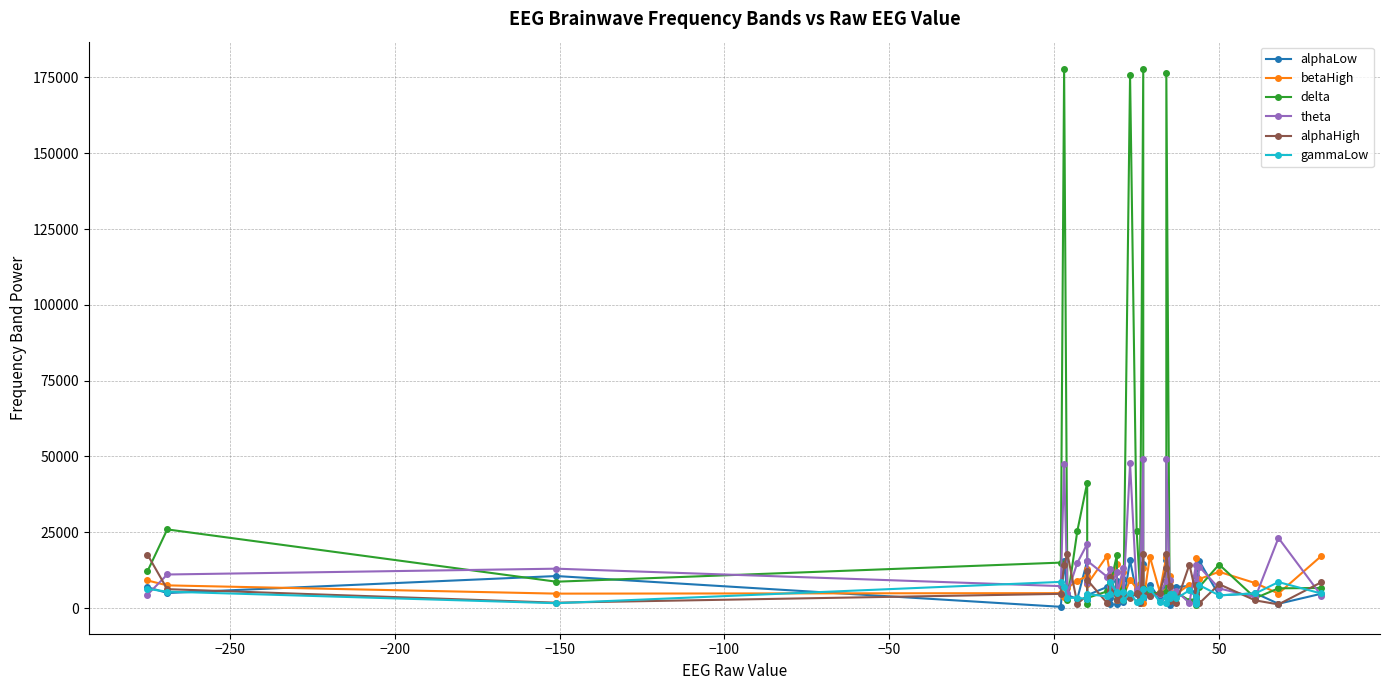

Reading right to left, transcribe all the data shown in this chart.

alphaLow: 4714.0	1396.0	4873.0	4150.0	15472.0	10693.0	5424.0	3774.0	4154.0	7265.0	6938.0	2603.0	848.0	2781.0	15730.7	6561.0	3019.0	7721.0	2946.0	14590.0	1649.0	4685.0	15730.7	2048.0	9573.0	1398.0	8864.0	1187.0	3400.0	6932.0	4222.0	2517.0	15536.0	3029.0	4230.0	15648.0	397.0	10547.0	4940.0	6883.0
betaHigh: 17158.8	4783.0	8210.0	11947.0	9563.0	8648.0	16450.0	7568.0	8238.0	7734.0	4620.0	4149.0	8824.0	10694.0	5596.0	16962.0	5369.0	16956.0	1816.0	13090.0	7828.0	6489.0	9218.0	3961.0	11743.0	2486.0	14392.0	6873.0	10761.0	17158.8	7803.0	12994.0	10486.0	9034.0	6587.0	3539.0	4909.0	4745.0	7470.0	9086.0
delta: 6609.0	6499.0	3272.0	14343.0	6964.0	1131.0	3767.0	7923.0	3136.0	2470.0	5201.0	4265.0	3246.0	4344.0	176503.0	5356.0	4978.0	4922.0	6736.0	177941.8	6744.0	25486.0	175800.0	2631.0	6209.0	2832.0	17498.0	7508.0	8647.0	5475.0	3280.0	1411.0	41374.0	25384.0	2730.0	177941.8	14980.0	8679.0	25929.0	12119.0
theta: 4103.0	23117.0	3566.0	6478.0	13604.0	2471.0	8494.0	4308.0	14273.0	1684.0	5659.0	3473.0	7024.0	9365.0	48990.1	9045.0	4476.0	4064.0	4076.0	48990.1	6477.0	5779.0	47680.0	4961.0	13361.0	4509.0	11910.0	6769.0	12862.0	10359.0	15575.0	8392.0	21103.0	14891.0	4940.0	47360.0	7227.0	12974.0	11056.0	4399.0
alphaHigh: 8496.0	1189.0	2511.0	7839.0	1556.0	1939.0	7711.0	3818.0	4627.0	14345.0	1603.0	3850.0	2405.0	7393.0	17921.3	13155.0	5031.0	3969.0	5365.0	17778.0	1558.0	4954.0	3178.0	2785.0	4399.0	2766.0	4365.0	5681.0	10136.0	1692.0	9283.0	12279.0	4155.0	1391.0	17921.3	14286.0	4673.0	1758.0	6220.0	17630.0
gammaLow: 4789.0	8559.0	4813.0	4194.0	7532.0	2427.0	1640.0	1419.0	3688.0	5824.0	3168.0	4709.0	4735.0	3466.0	1701.0	3771.0	2096.0	6300.0	6174.0	3797.0	2222.0	1957.0	4935.0	2497.0	5177.0	4846.0	5253.0	8619.1	4522.0	3858.0	4588.0	4017.0	2934.0	3434.0	3290.0	6984.0	8619.1	1585.0	5409.0	6288.0